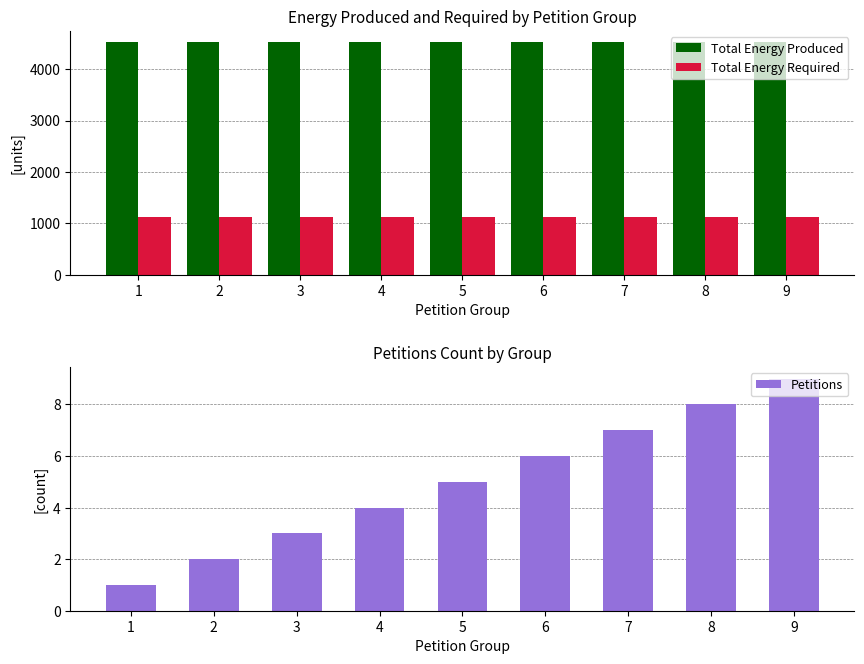

What is the value of the Total Energy Produced bar at the 6th from the left?

4520